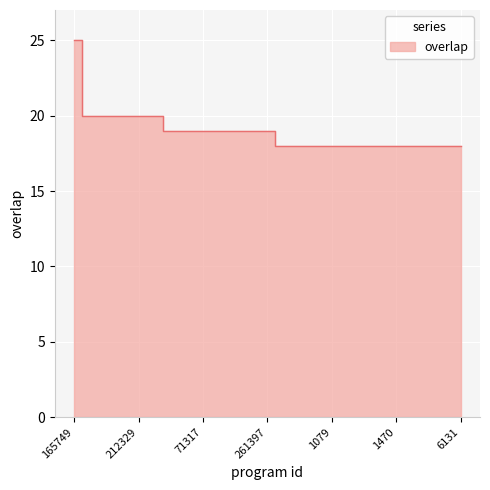

Reading left to right, what are all the values shown in this chart?

25	20	20	20	20	20	19	19	19	19	19	19	19	18	18	18	18	18	18	18	18	18	18	18	18